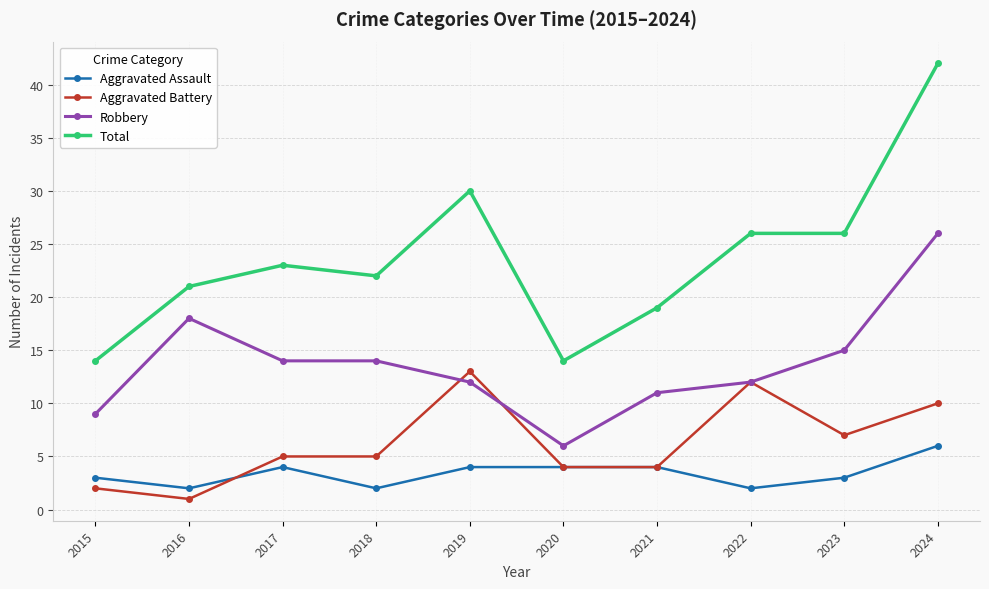

What are all the series names shown in the legend?

Aggravated Assault, Aggravated Battery, Robbery, Total